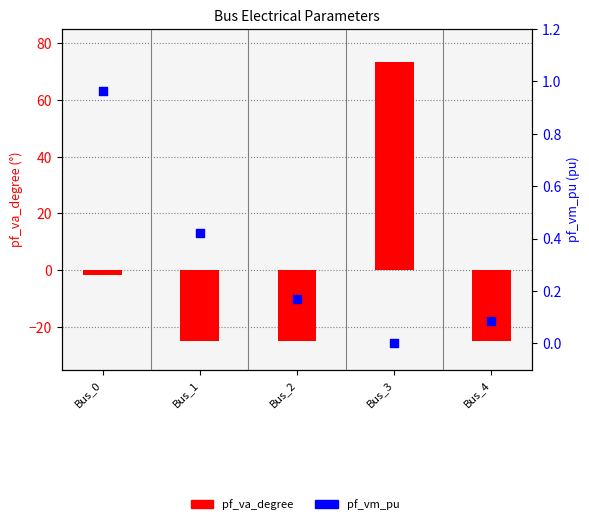

Which series reaches the minimum Y coordinate?

pf_va_degree